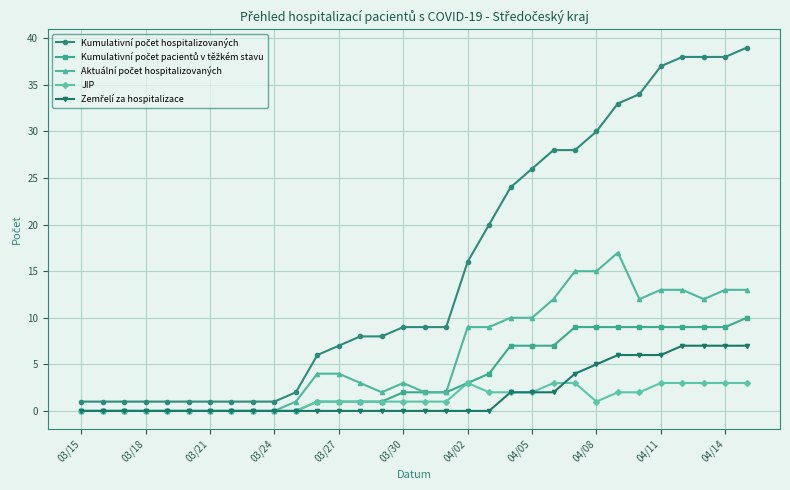

What is the maximum value shown in the chart?

39